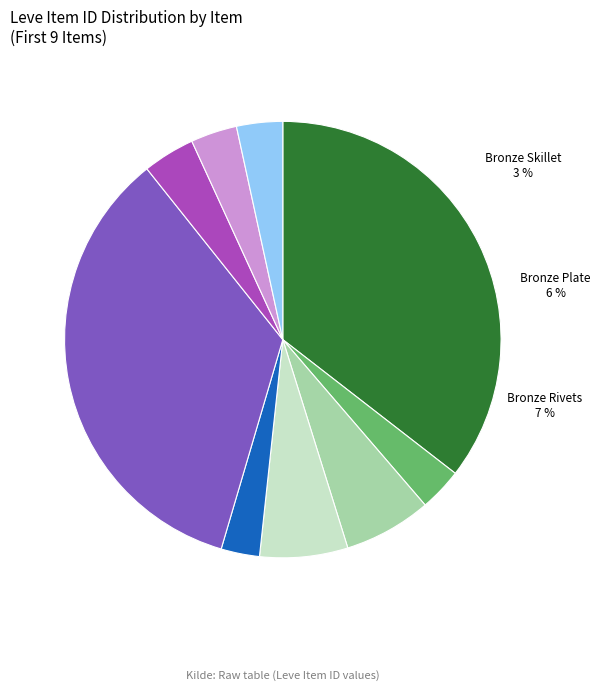

What percentage do Bronze Rivets and Bronze Alembic together represent?

41.3%